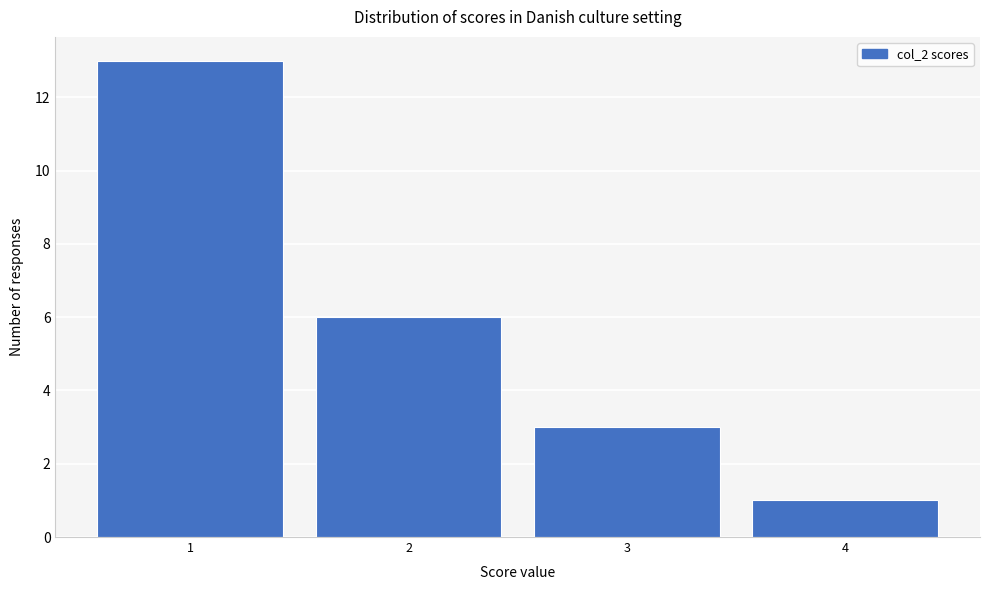

Reading left to right, transcribe this chart: for each bar, give the range it covers on the x-axis and its height. The values are not printed on the chart, so give them approximately, as read against the axis.

0.5 to 1.5: 13
1.5 to 2.5: 6
2.5 to 3.5: 3
3.5 to 4.5: 1